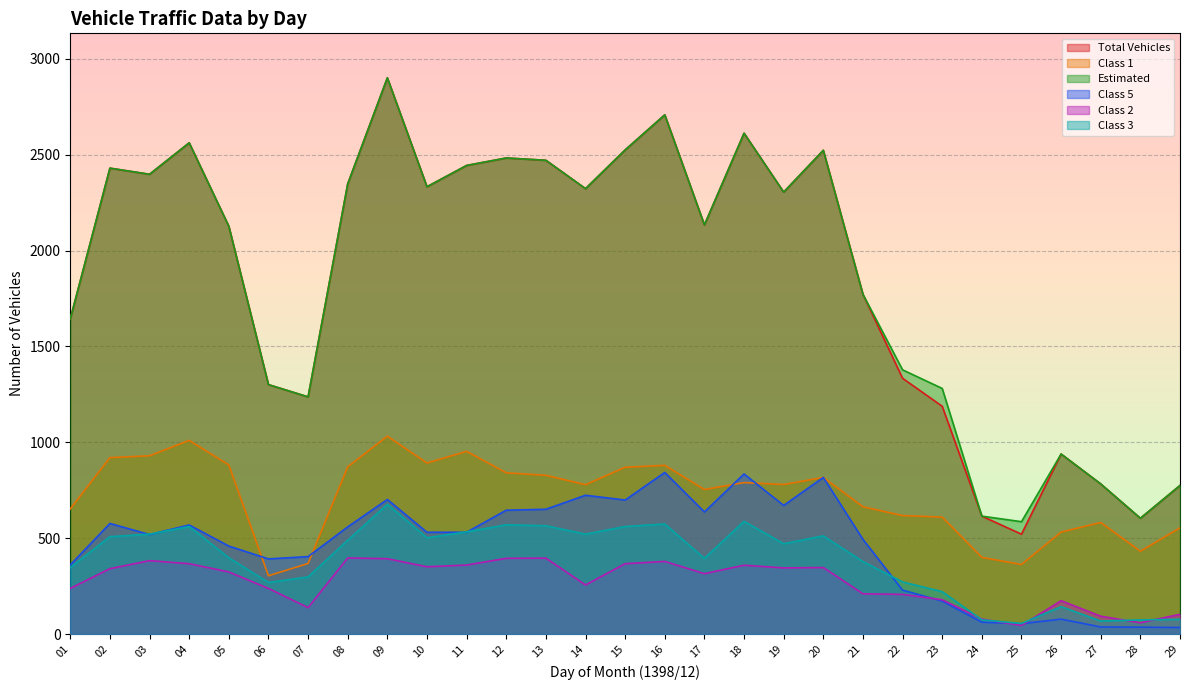

At which category does Class 3 reach its first local valley?

06